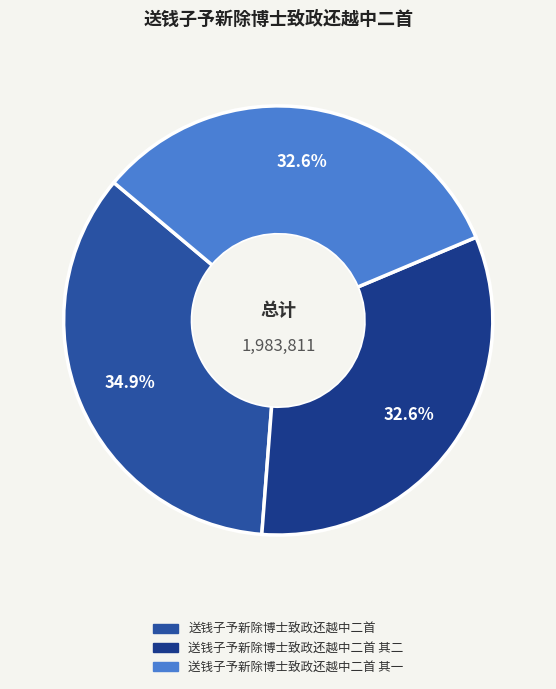

How many segments does this pie chart have?

3